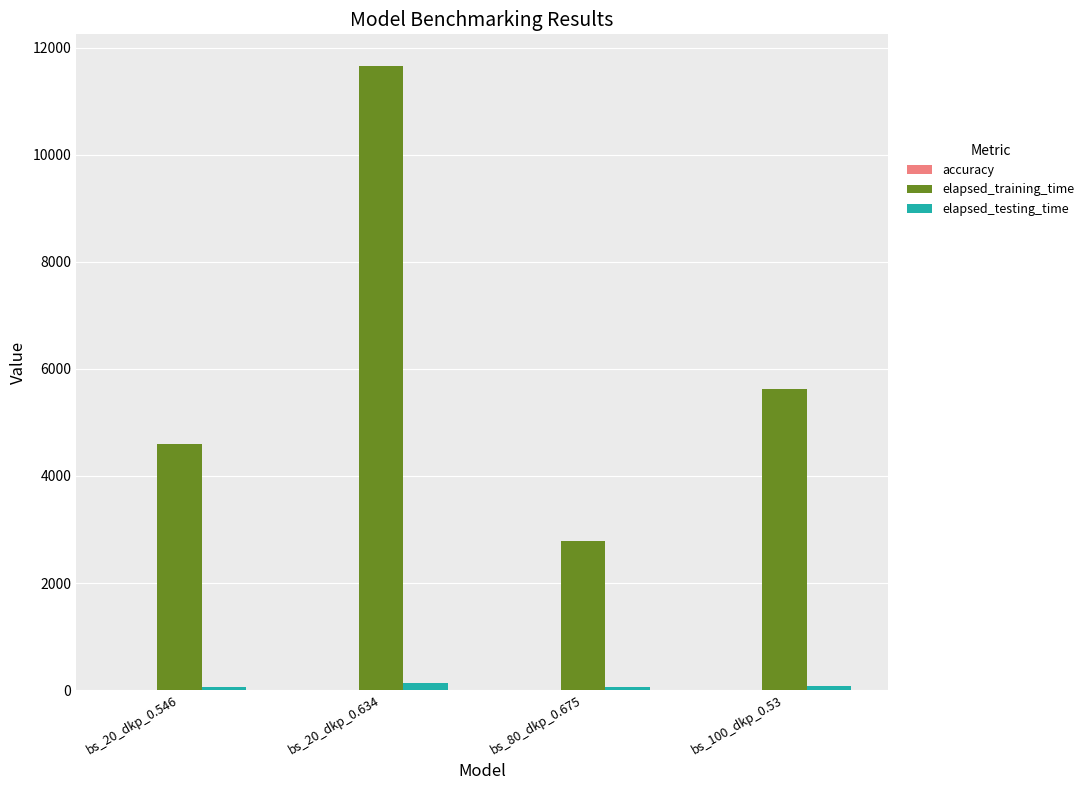

At which category is the sum across all series the highest?

bs_20_dkp_0.634